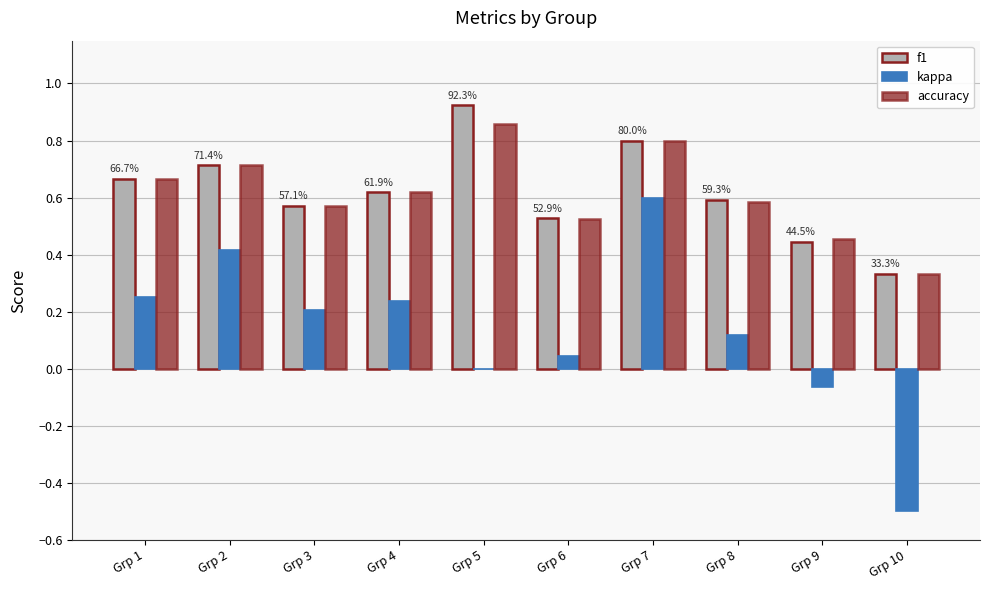

Which category has the highest value across all series?

Grp 5